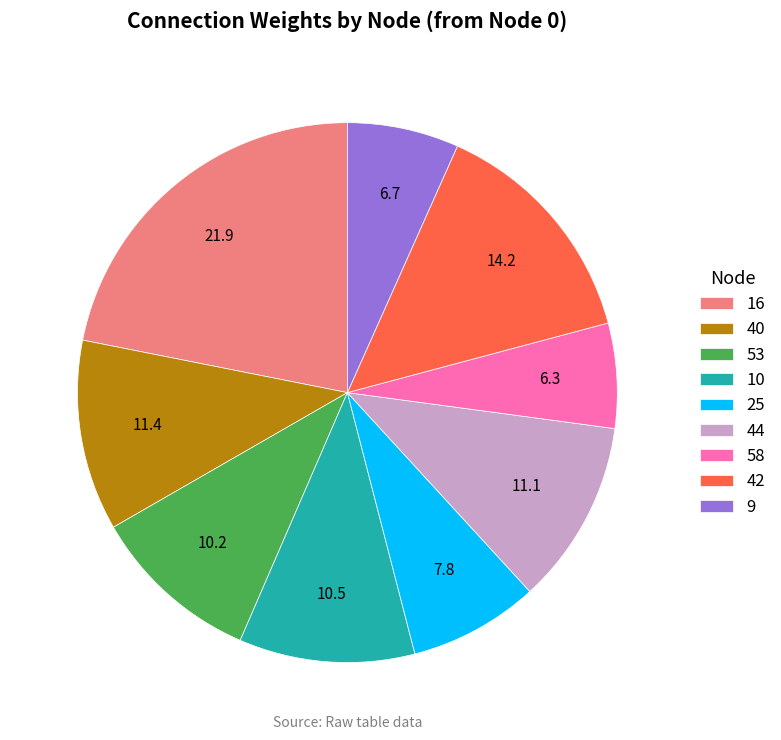

True or false: 16 accounts for 28% of the total.

False